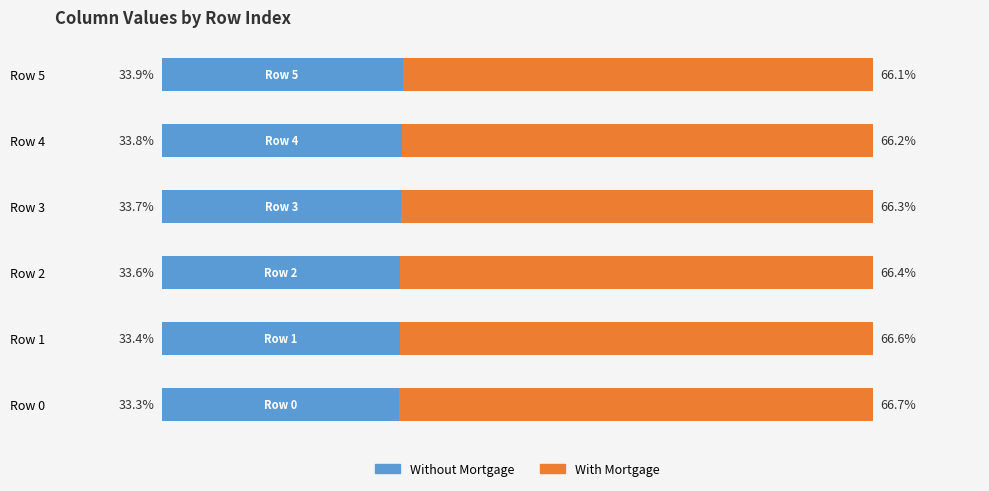

Rank the categories by Without Mortgage value from lowest to highest.

Row 0, Row 1, Row 2, Row 3, Row 4, Row 5